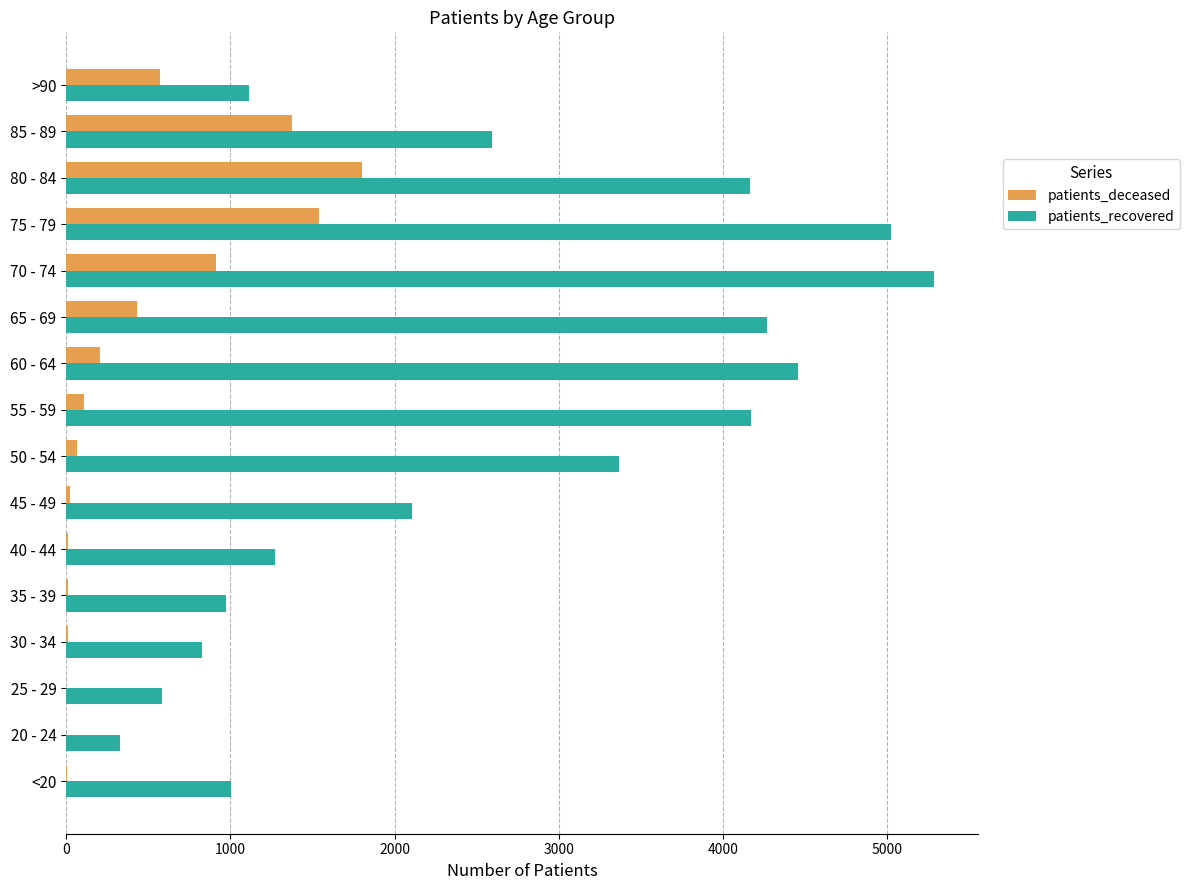

At which category does the chart reach its peak across all series?

70 - 74